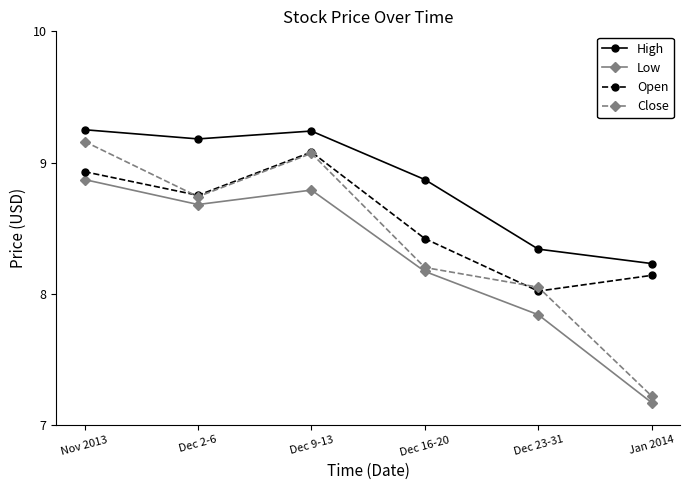

At which label does Low first exceed 8?

Nov 2013